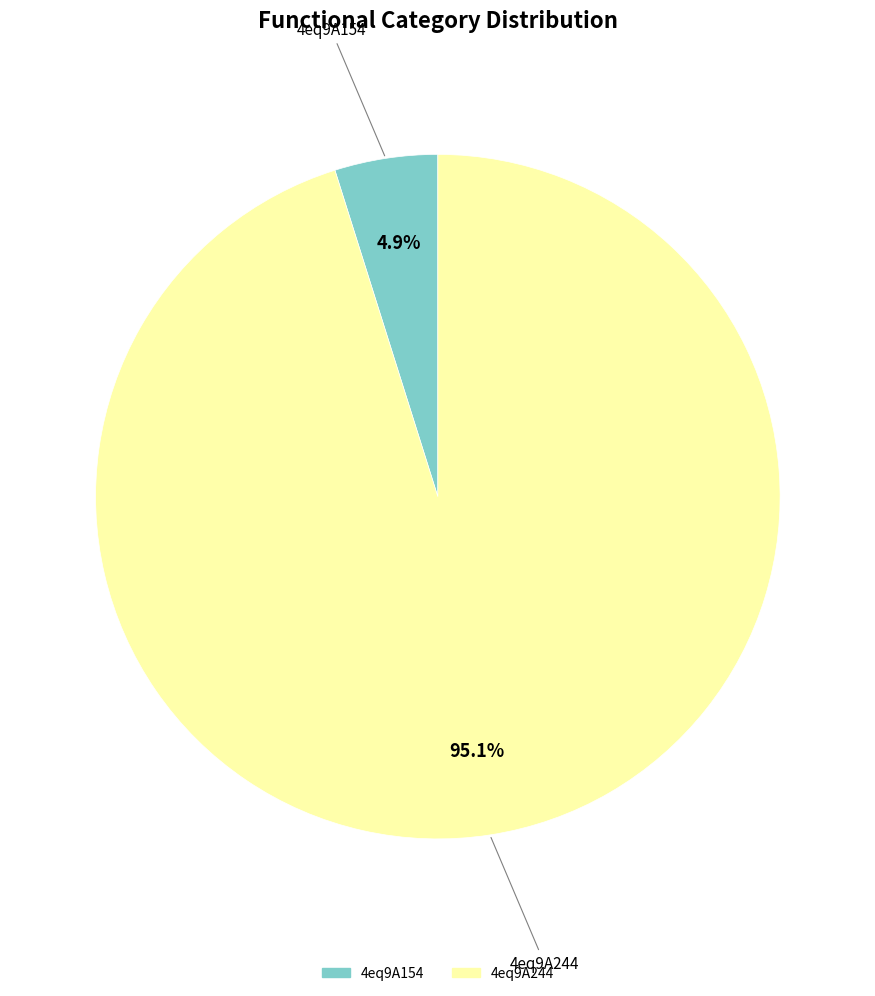

What is the total percentage of 4eq9A154 and 4eq9A244?

100.0%